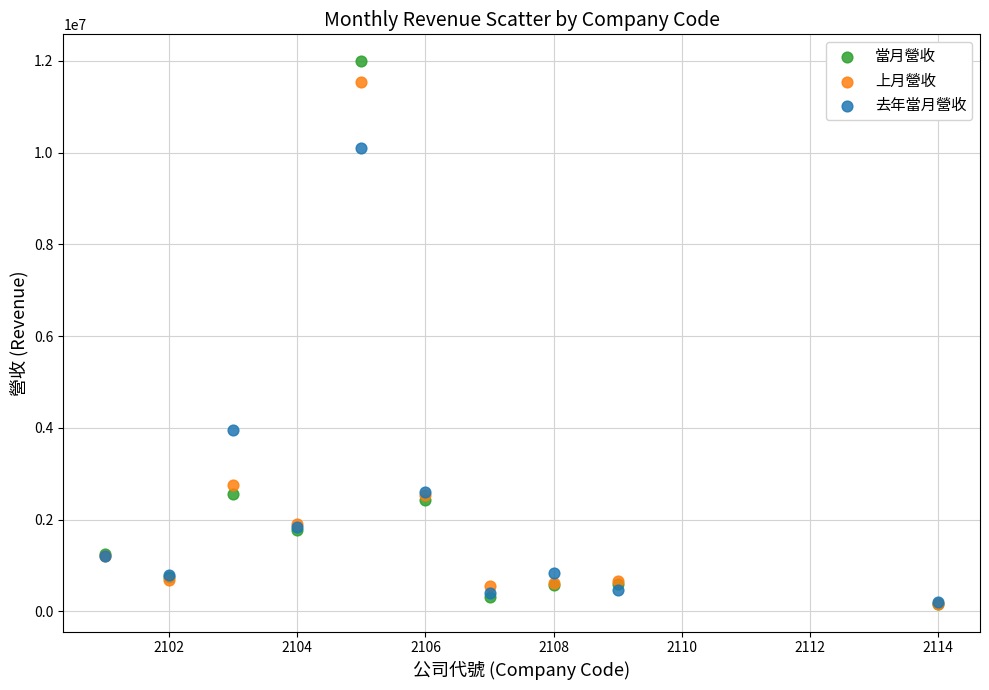

In the 去年當月營收 series, what Y value is closest to 5145099?

3961053